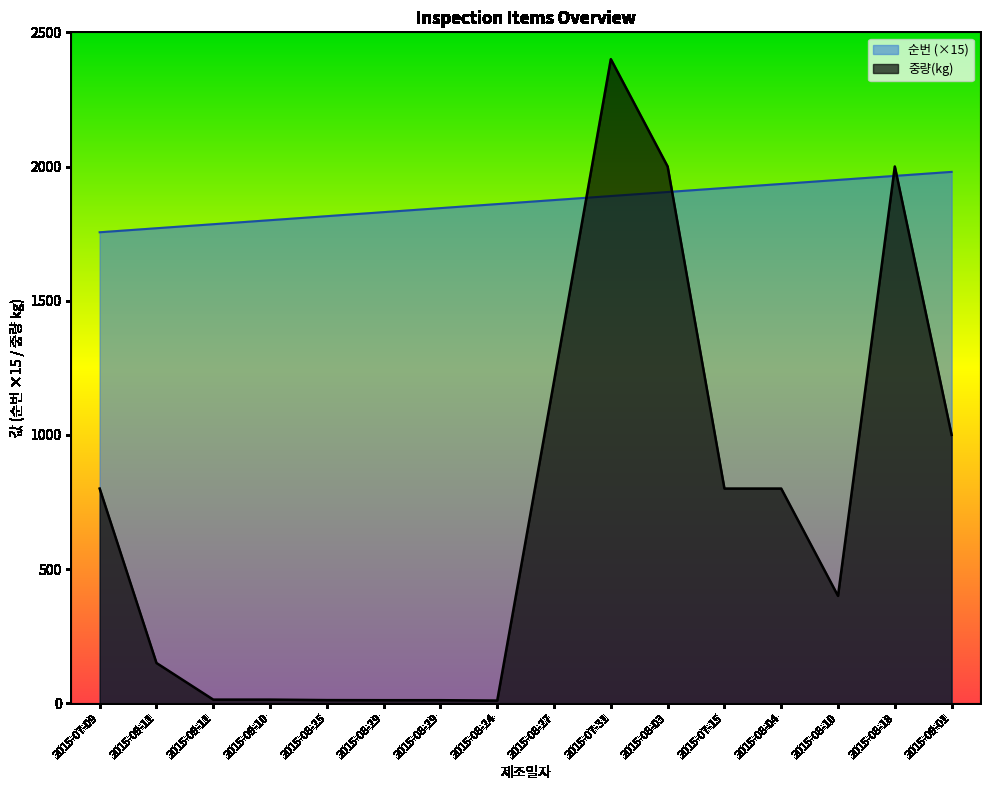

True or false: 순번 and 중량(kg) intersect in this chart.

True